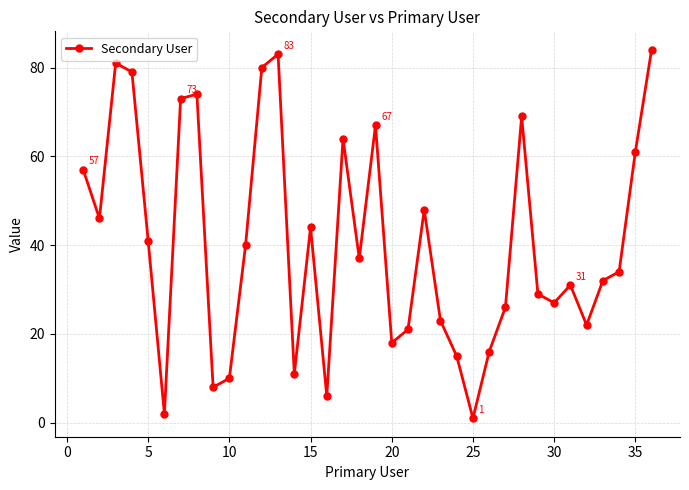

Reading left to right, what are all the values shown in this chart?

57	46	81	79	41	2	73	74	8	10	40	80	83	11	44	6	64	37	67	18	21	48	23	15	1	16	26	69	29	27	31	22	32	34	61	84